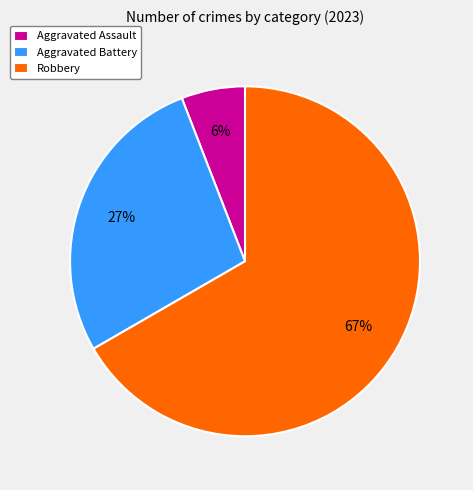

Combined, do Aggravated Assault and Aggravated Battery account for over 50%?

No